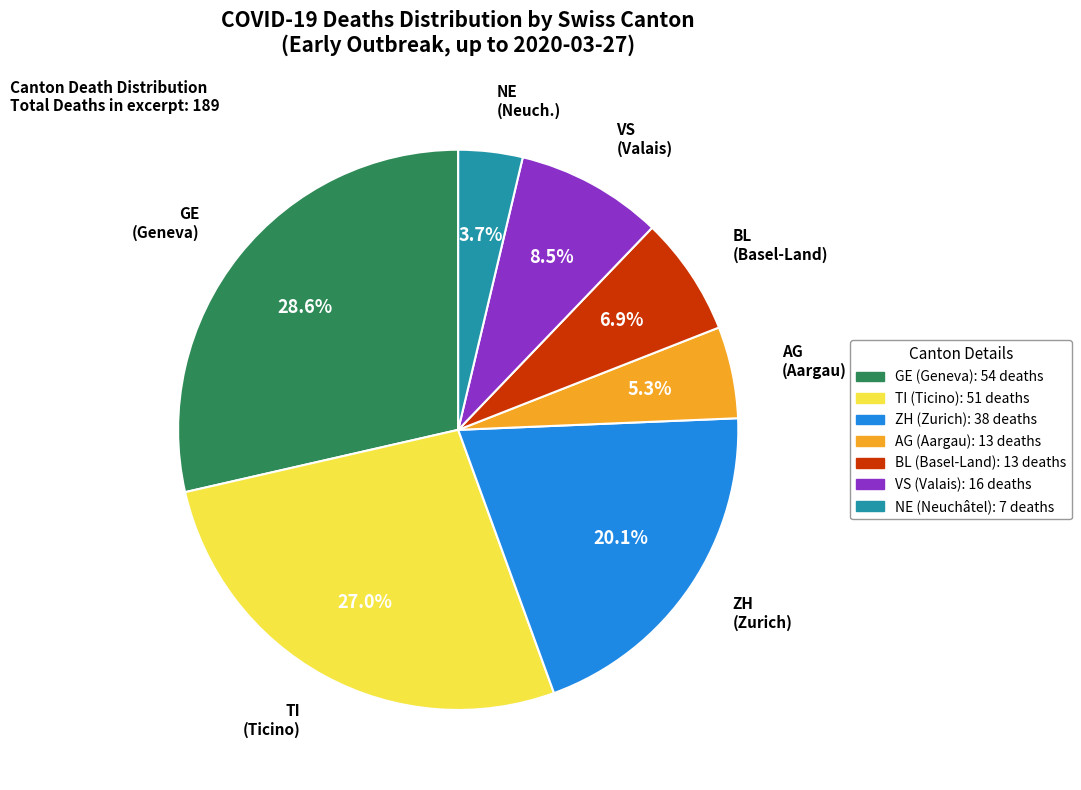

Does any single category account for the majority?

No